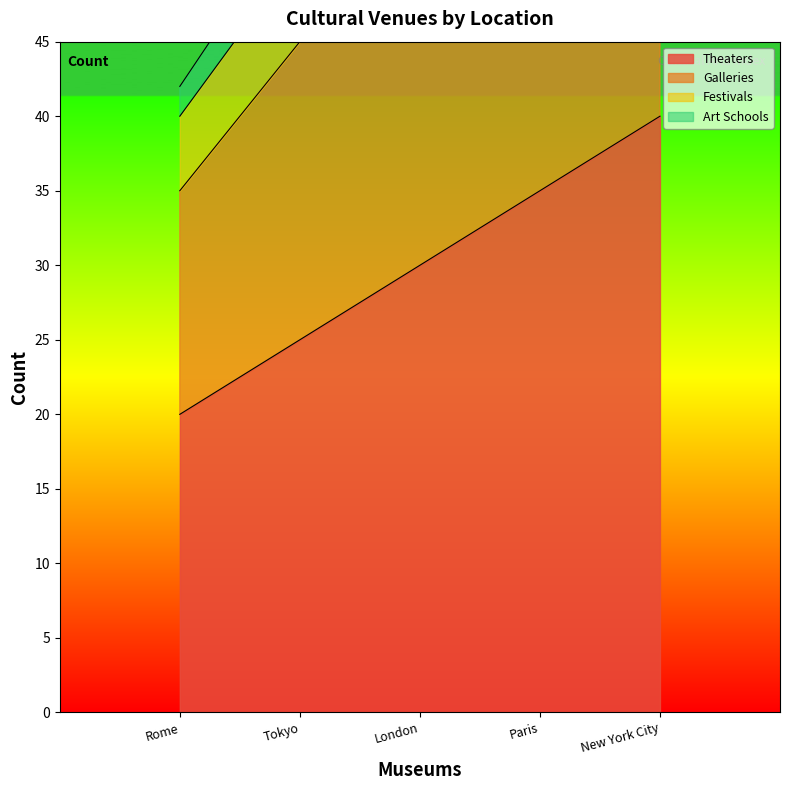

True or false: Art Schools and Galleries intersect in this chart.

False